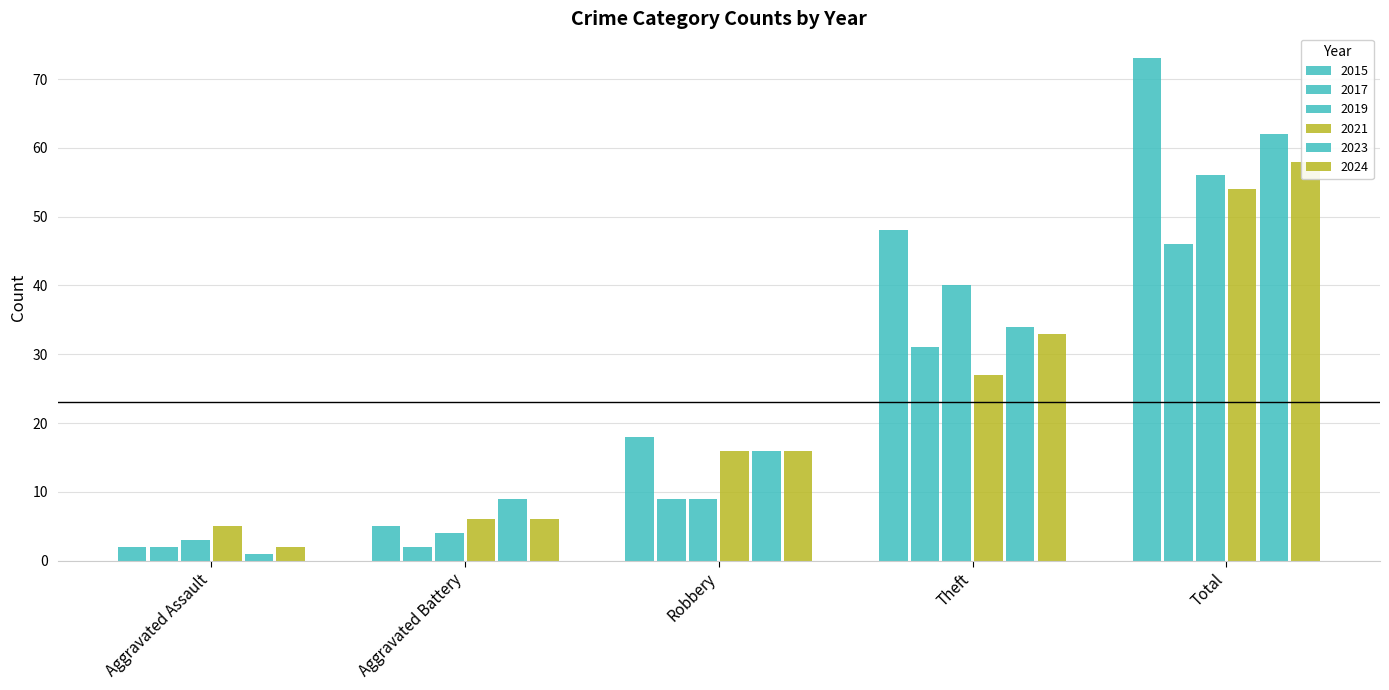

Are the bars grouped side by side (vs. stacked)?

Yes